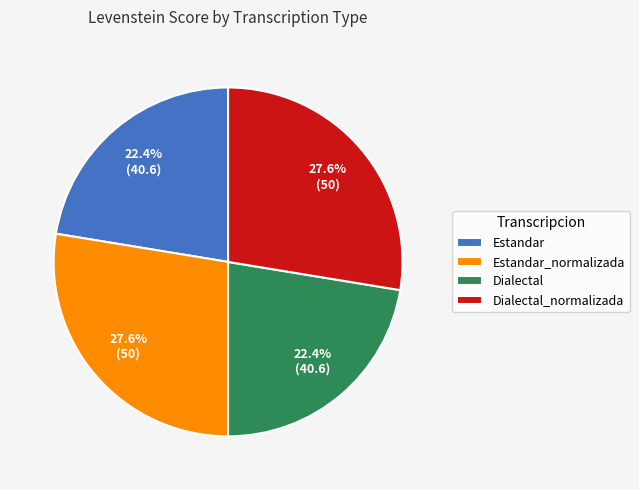

To the nearest percent, what is the difference between the largest and smallest slice percentages?

5%